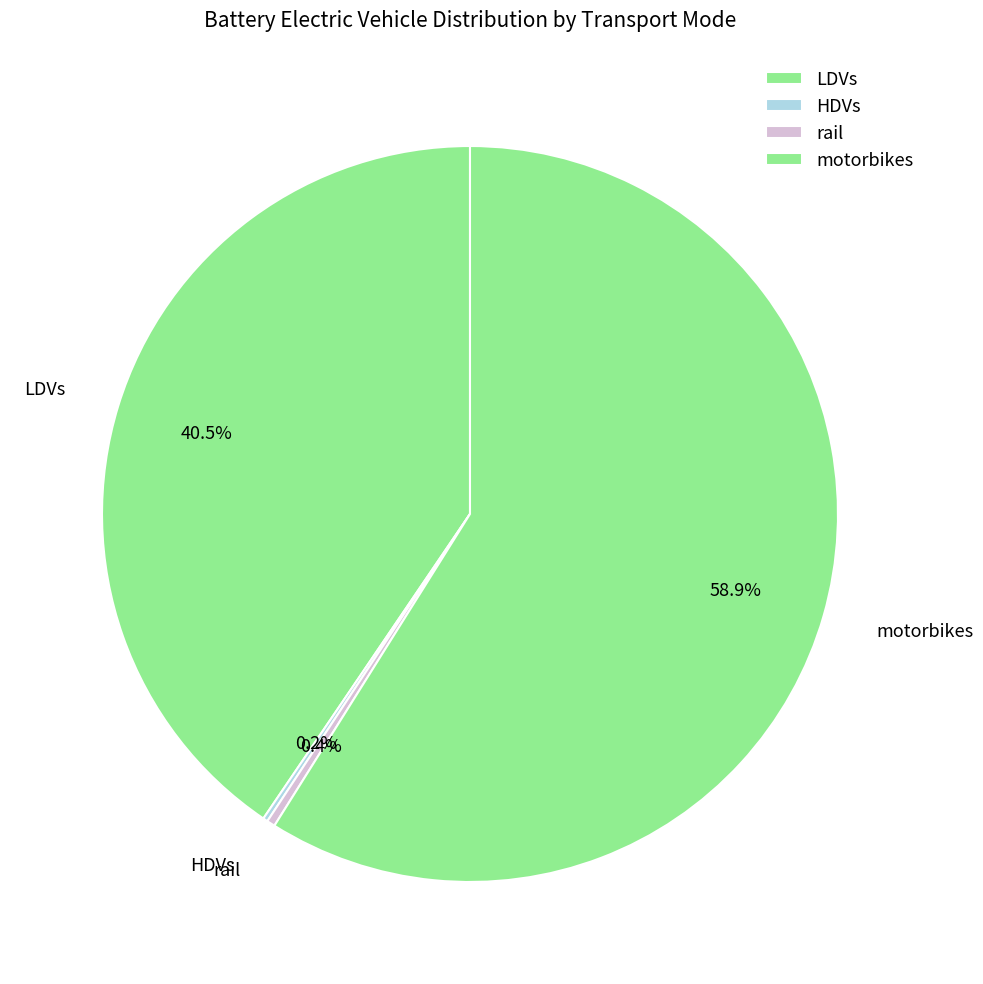

What portion of the pie excludes LDVs?

59.5%